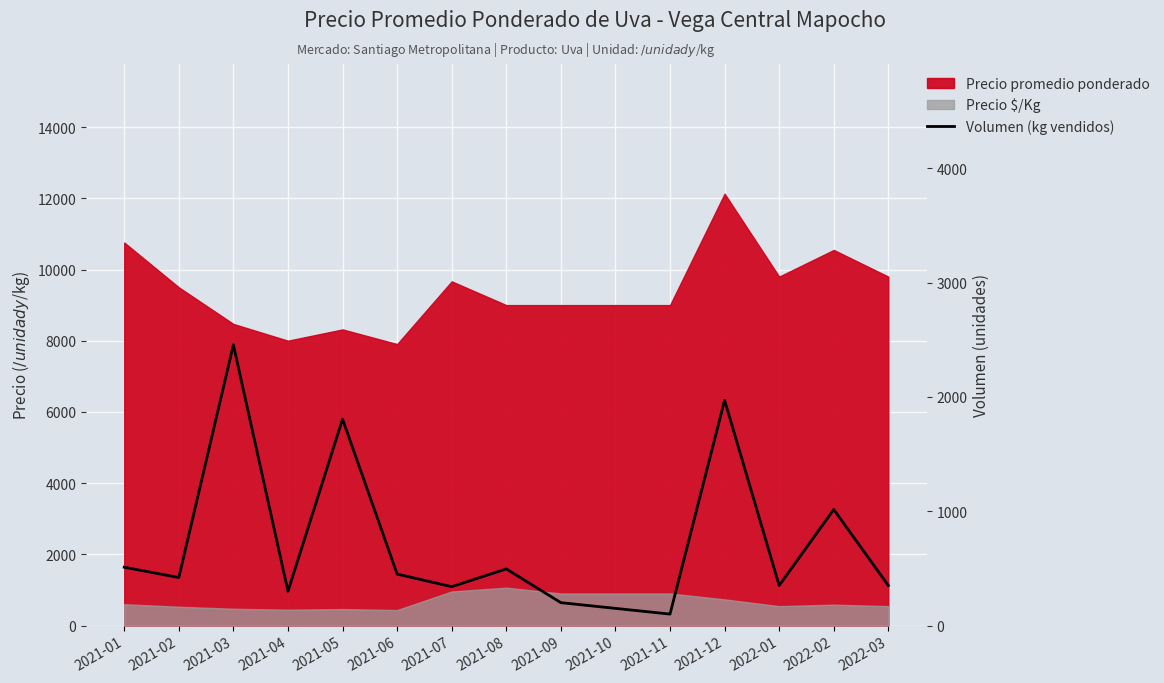

Which category has the highest value across all series?

2021-03